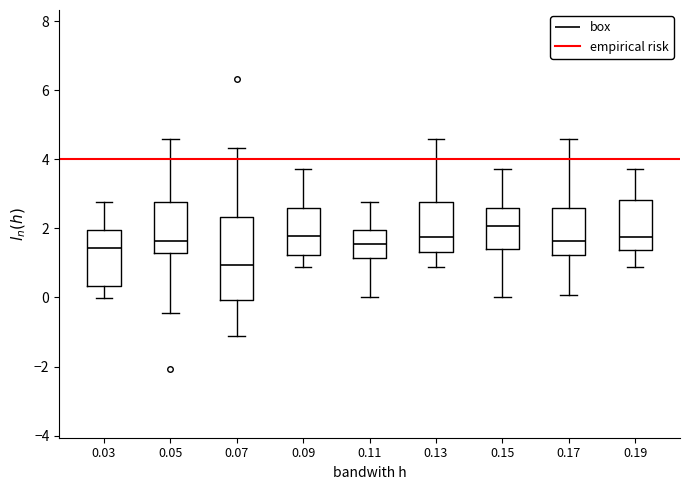

Reading left to right, transcribe this box plot: for each box, give where its median line is, the range the box spans, and where its two whiskers end, as read against the y-axis. The values are not printed on the chart, so give them approximately, as read against the axis.

0.03: median 1.4, box 0.4 to 2.0, whiskers 0.0 to 2.8
0.05: median 1.6, box 1.2 to 2.8, whiskers -0.4 to 4.6
0.07: median 1.0, box 0.0 to 2.4, whiskers -1.2 to 4.4
0.09: median 1.8, box 1.2 to 2.6, whiskers 0.8 to 3.8
0.11: median 1.6, box 1.2 to 2.0, whiskers 0.0 to 2.8
0.13: median 1.8, box 1.4 to 2.8, whiskers 0.8 to 4.6
0.15: median 2.0, box 1.4 to 2.6, whiskers 0.0 to 3.8
0.17: median 1.6, box 1.2 to 2.6, whiskers 0.0 to 4.6
0.19: median 1.8, box 1.4 to 2.8, whiskers 0.8 to 3.8